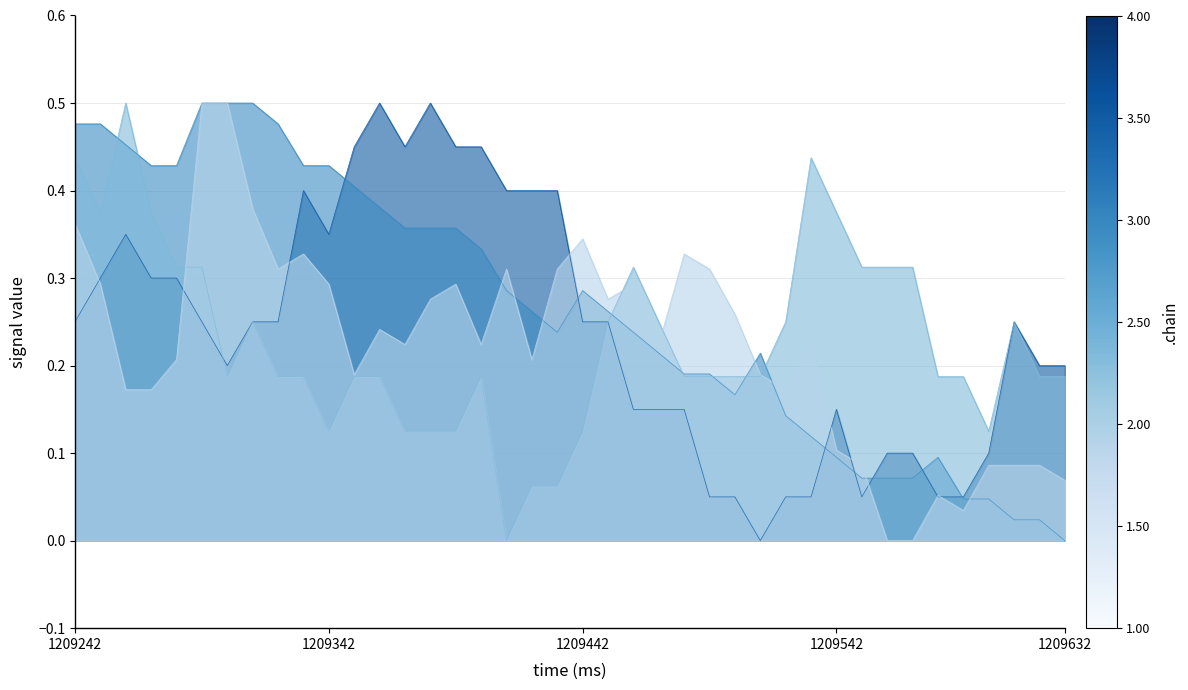

What is the sum of all signal 1 values?

10.6